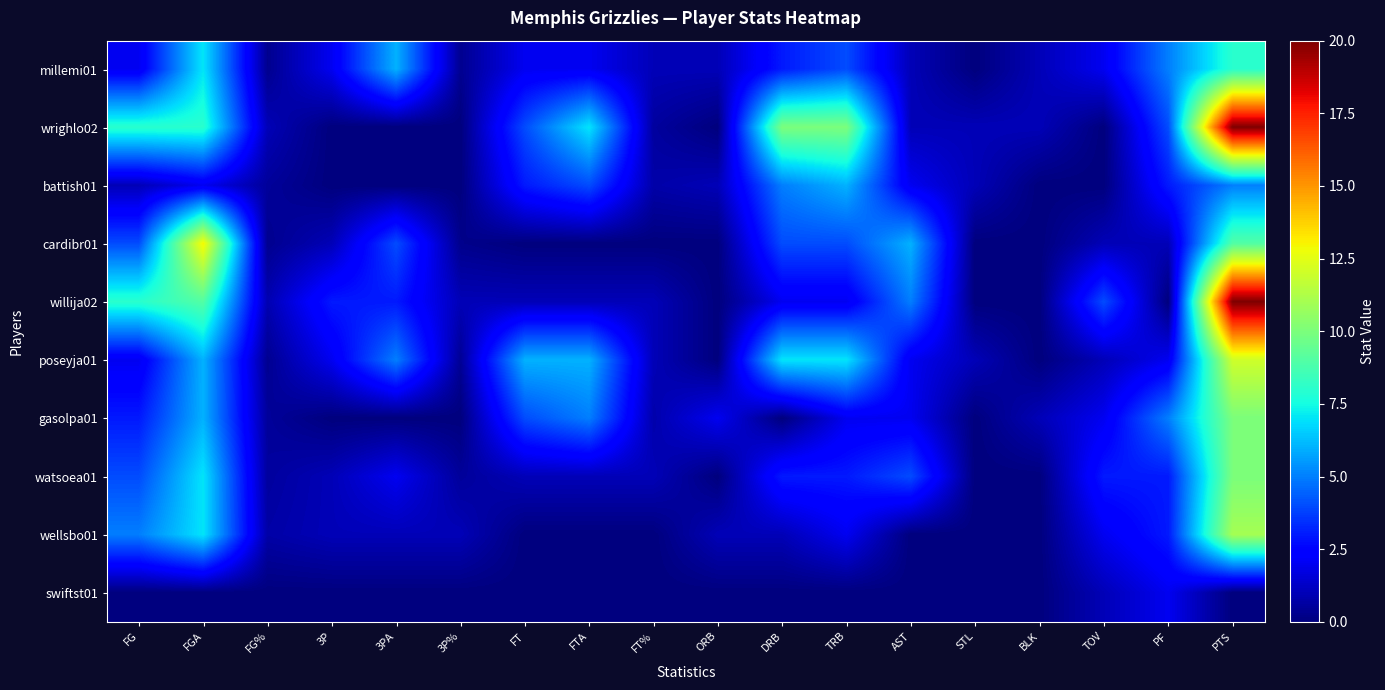

What is the difference between the highest and lowest values at FG?

8.0